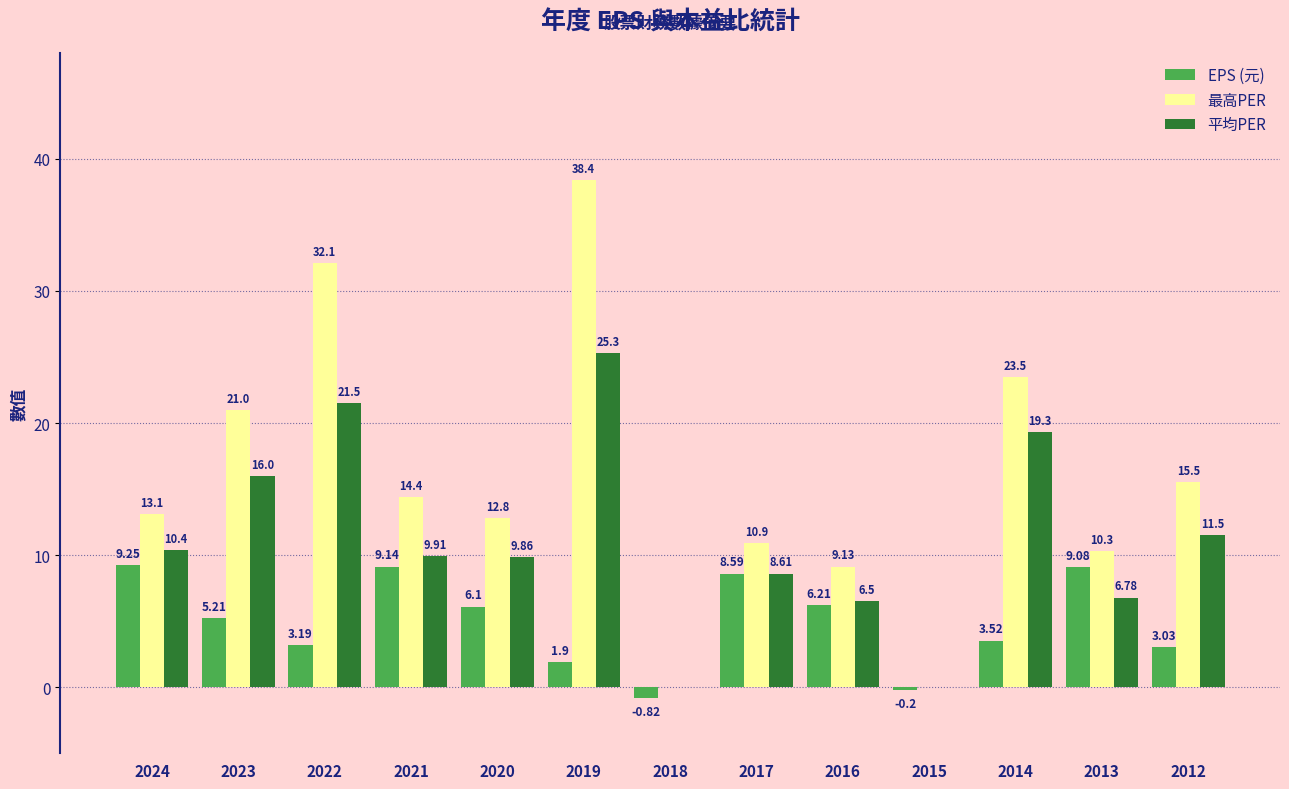

What is the difference between the 最高PER values at 2019 and 2020?

25.6